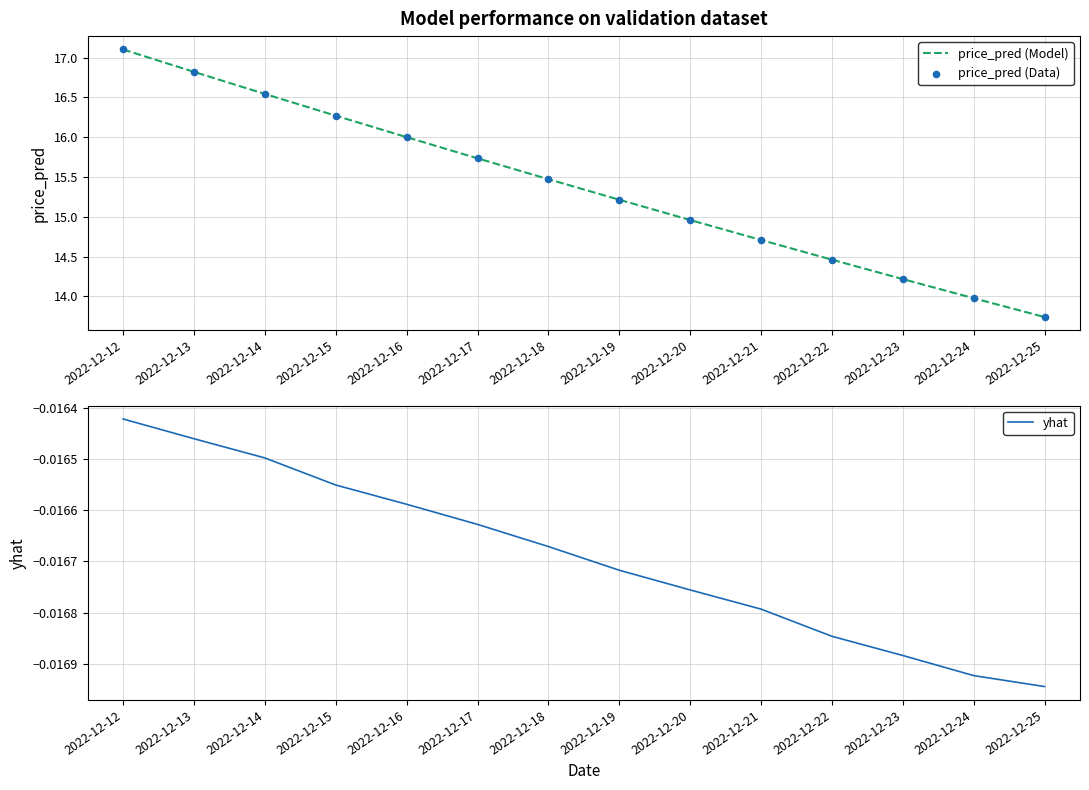

Which series has the largest total across all categories?

price_pred (Model)